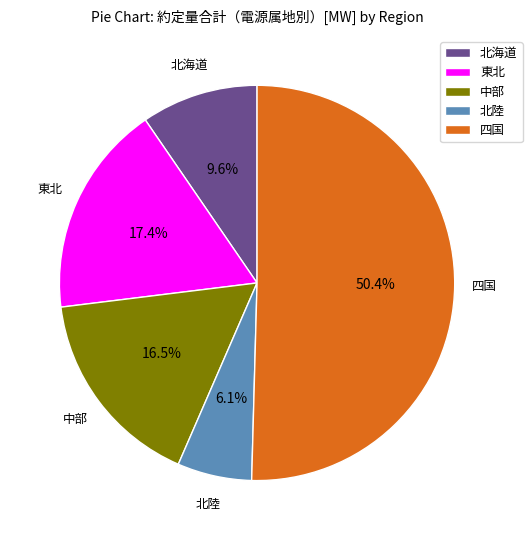

Is the sum of 中部 and 北海道 greater than half?

No